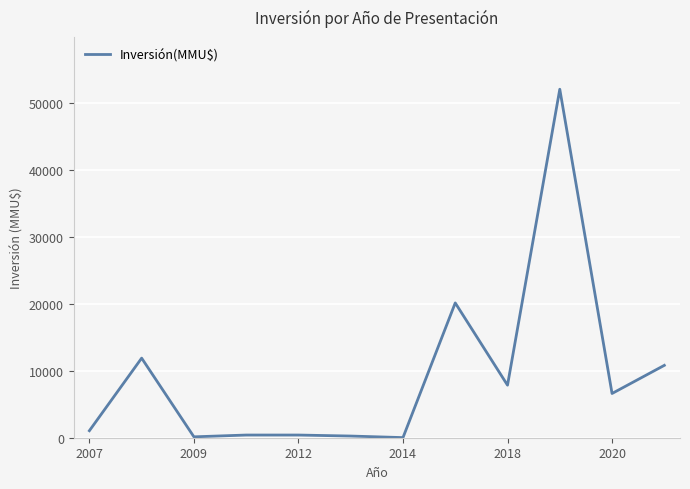

What is the smallest value displayed?

18